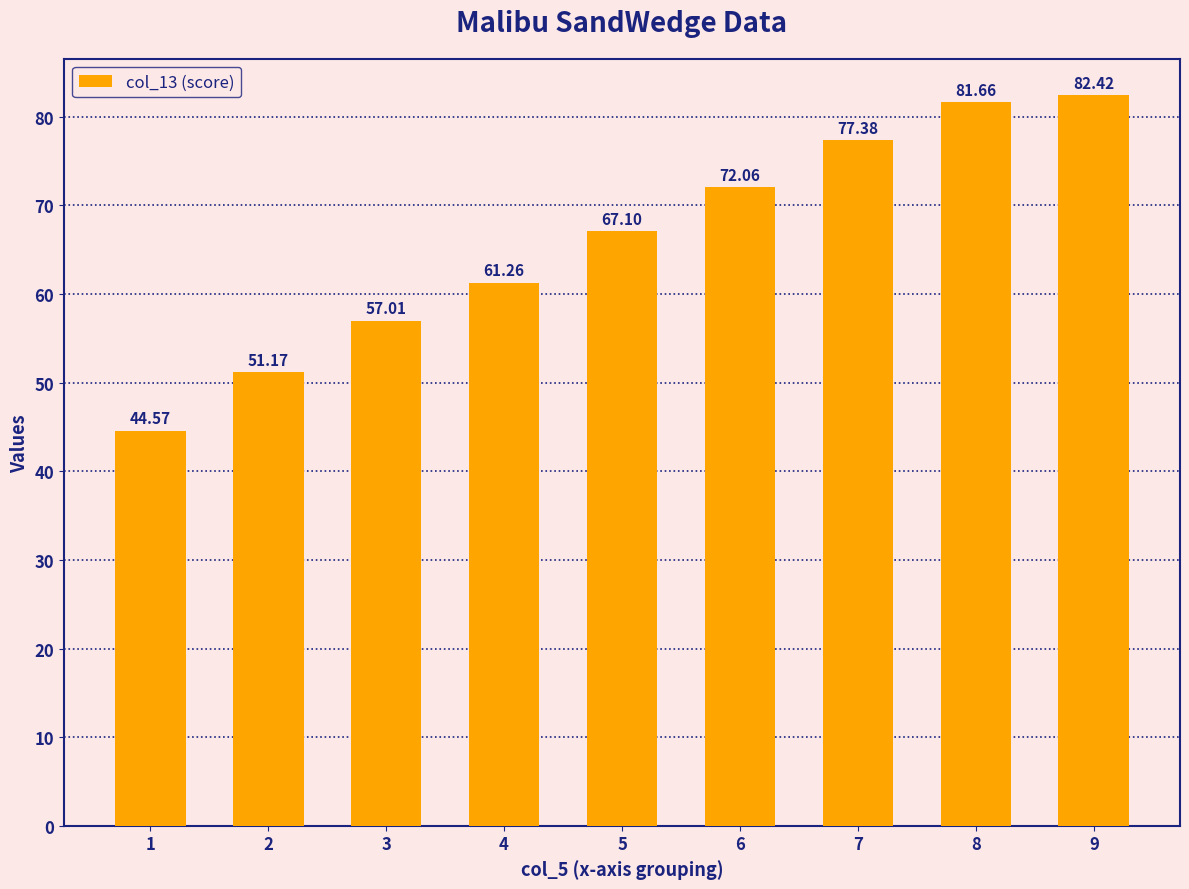

How many bars are there in total?

9